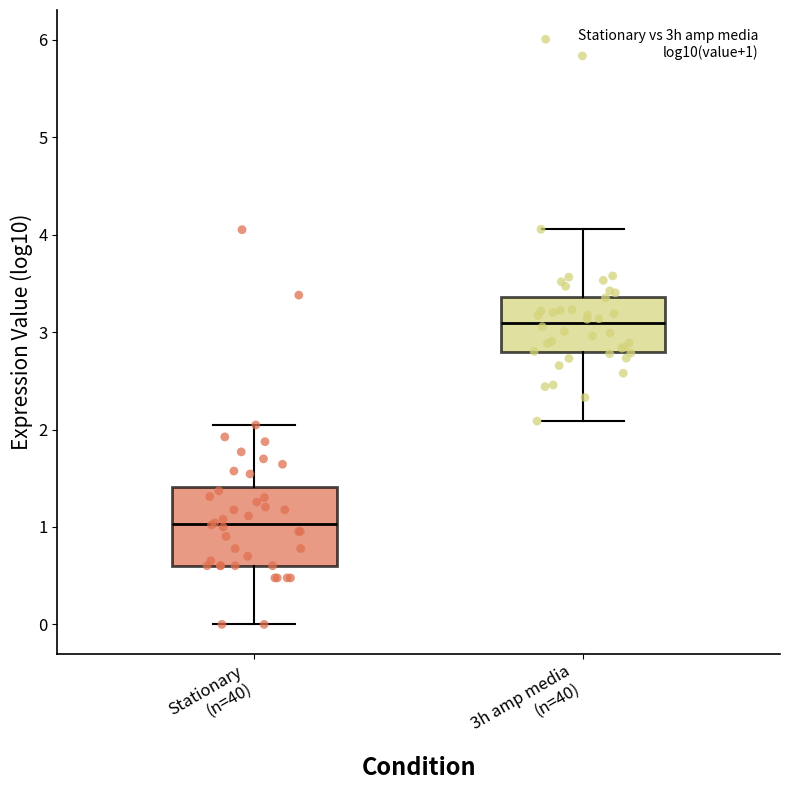

Which box has the lowest median line?

Stationary (n=40)